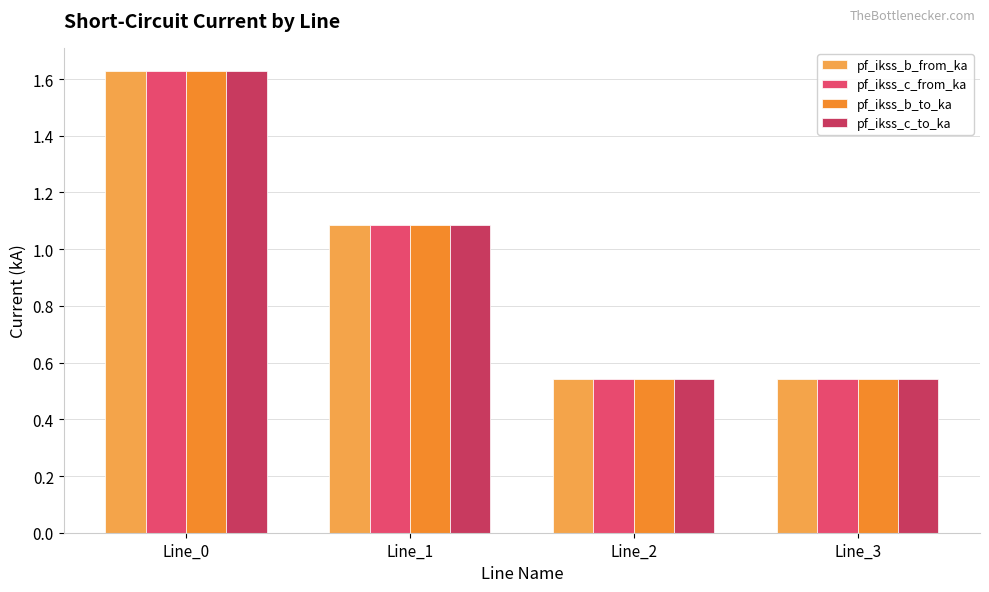

What are all the series names shown in the legend?

pf_ikss_b_from_ka, pf_ikss_c_from_ka, pf_ikss_b_to_ka, pf_ikss_c_to_ka